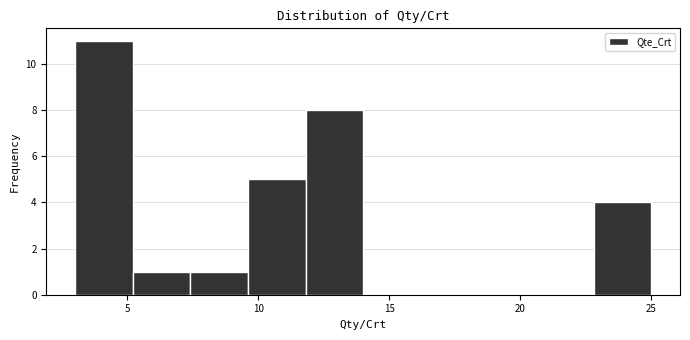

Which range on the x-axis has the tallest bar?

3.0 to 5.2